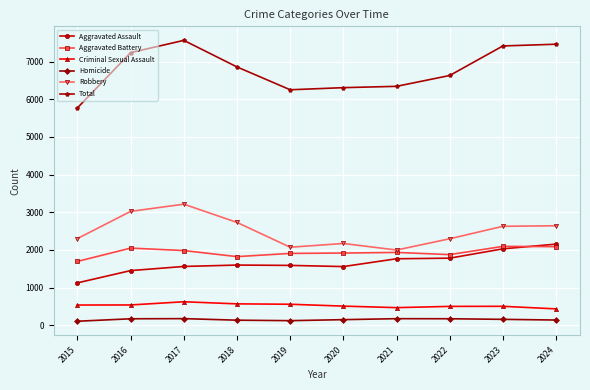

At which category does Aggravated Battery reach its first local valley?

2018